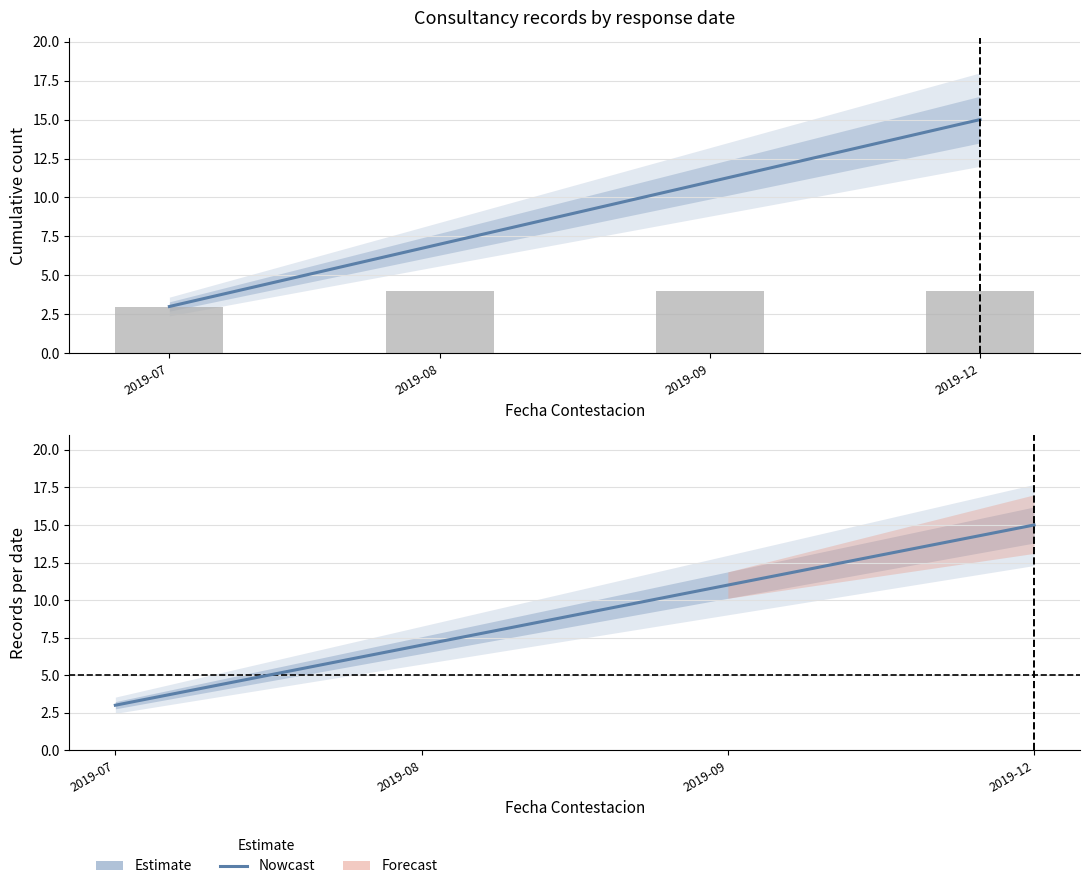

At 2019-08, list the series in order from smallest to largest.

Num (cumulative), Número (cumulative)